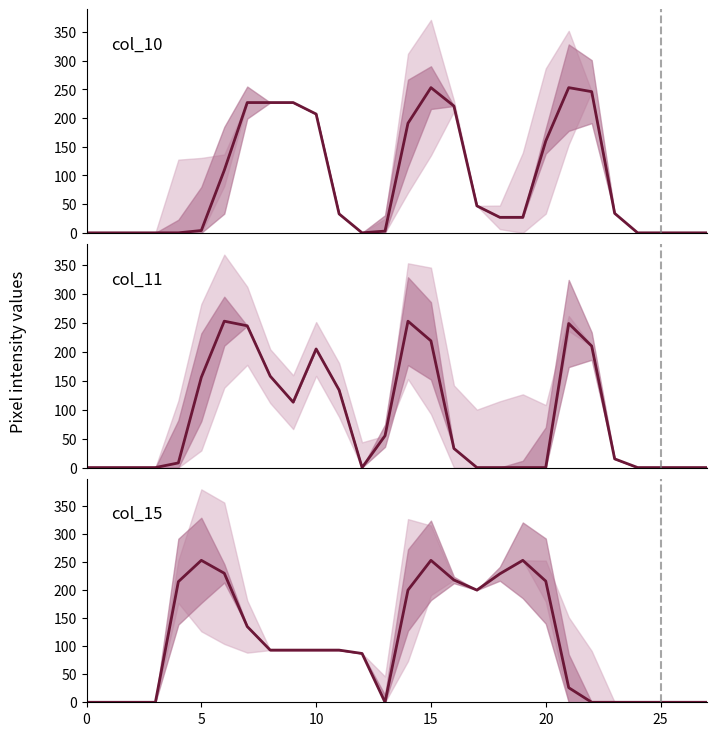

What is the maximum value for col_15?

253